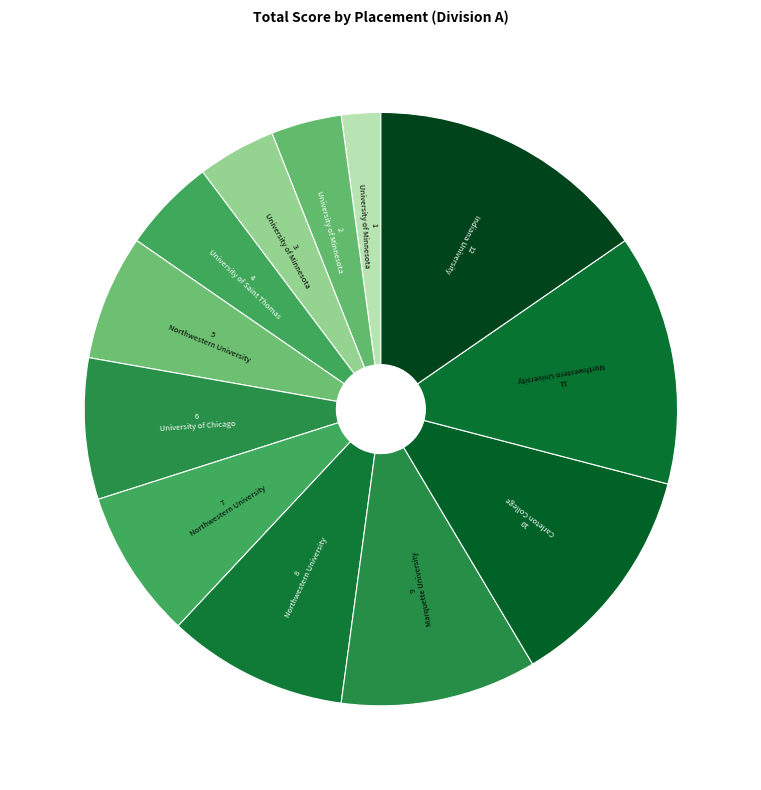

Is the sum of 5 Northwestern University and 12 Indiana University greater than half?

No